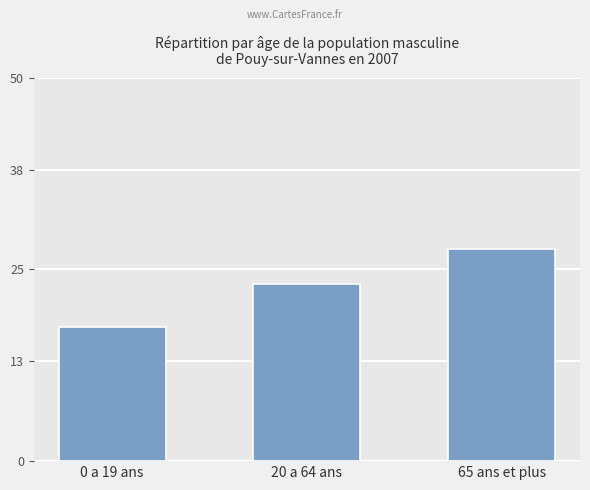

What value does the data have at 20 a 64 ans?

23.1